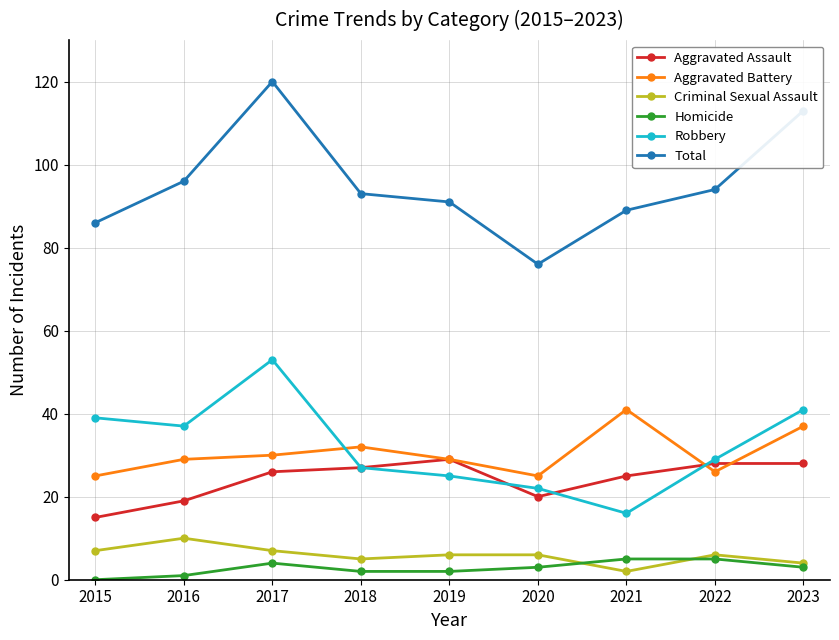

List the series in order of their peak value, highest first.

Total, Robbery, Aggravated Battery, Aggravated Assault, Criminal Sexual Assault, Homicide